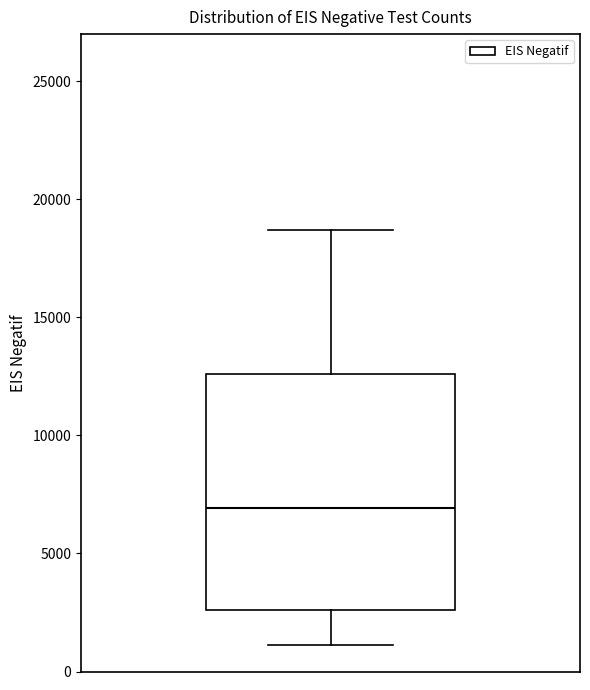

Where is the upper edge of the box on the y-axis? The values are not printed on the chart, so give them approximately, as read against the axis.

12500